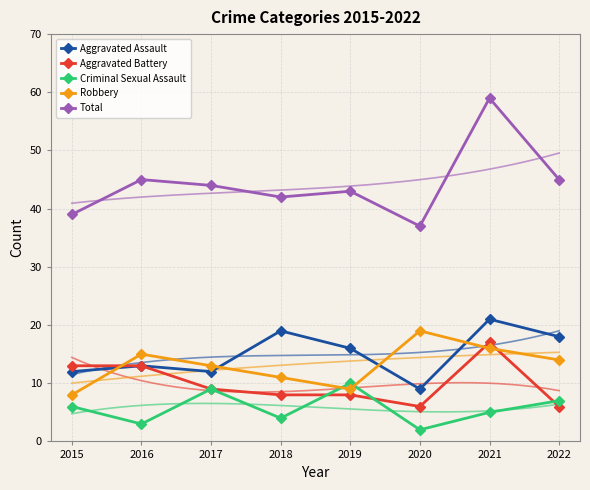

Reading right to left, extract all data points from this chart.

Aggravated Assault: 18	21	9	16	19	12	13	12
Aggravated Battery: 6	17	6	8	8	9	13	13
Criminal Sexual Assault: 7	5	2	10	4	9	3	6
Robbery: 14	16	19	9	11	13	15	8
Total: 45	59	37	43	42	44	45	39